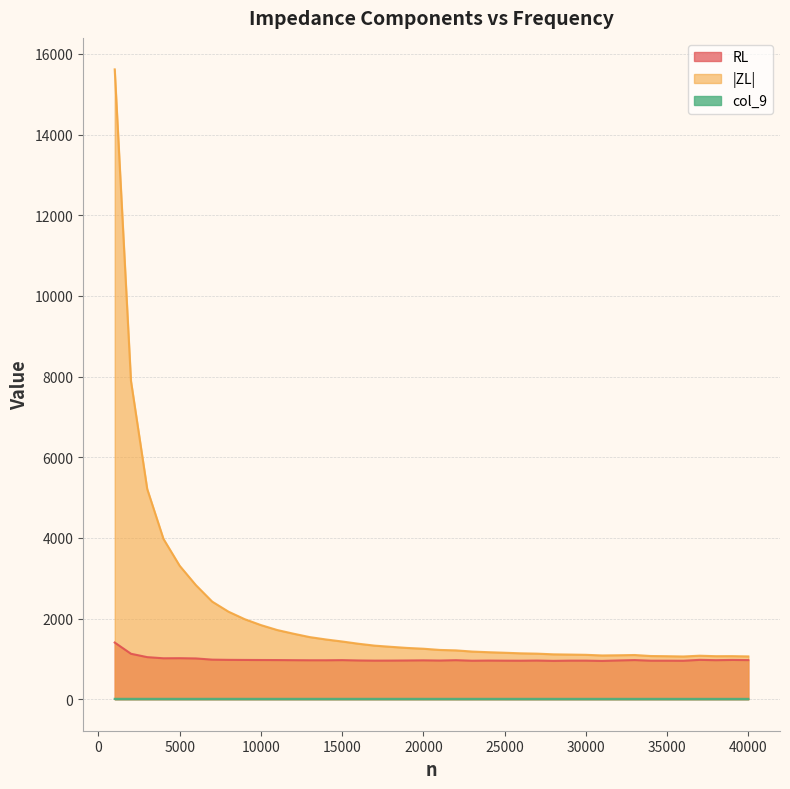

What is the value of the RL point at the 35th from the left?

955.4